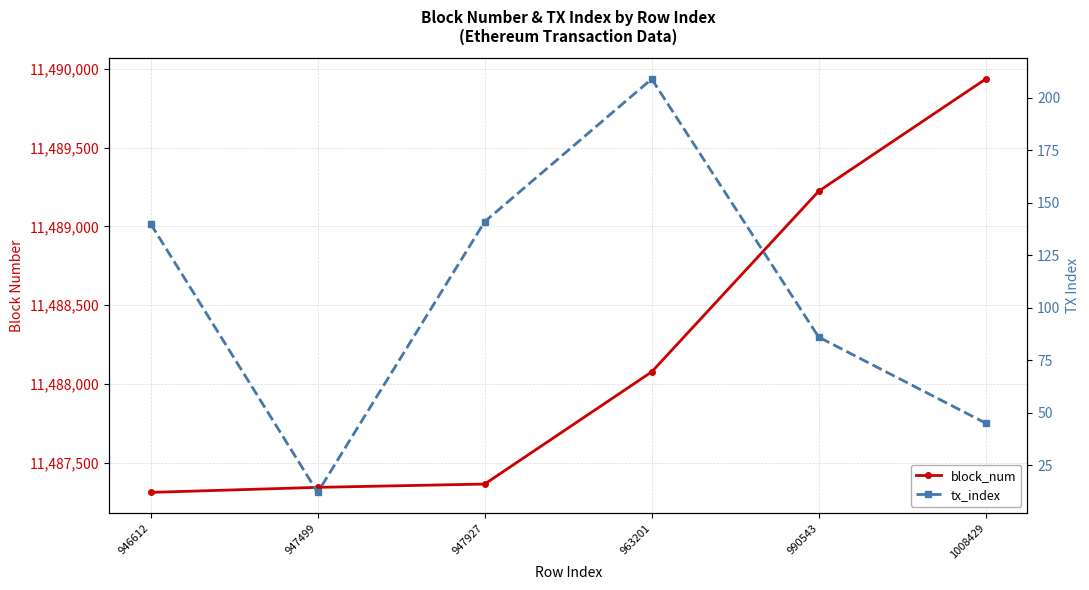

What is the value of the block_num point at the 4th from the left?

11488076